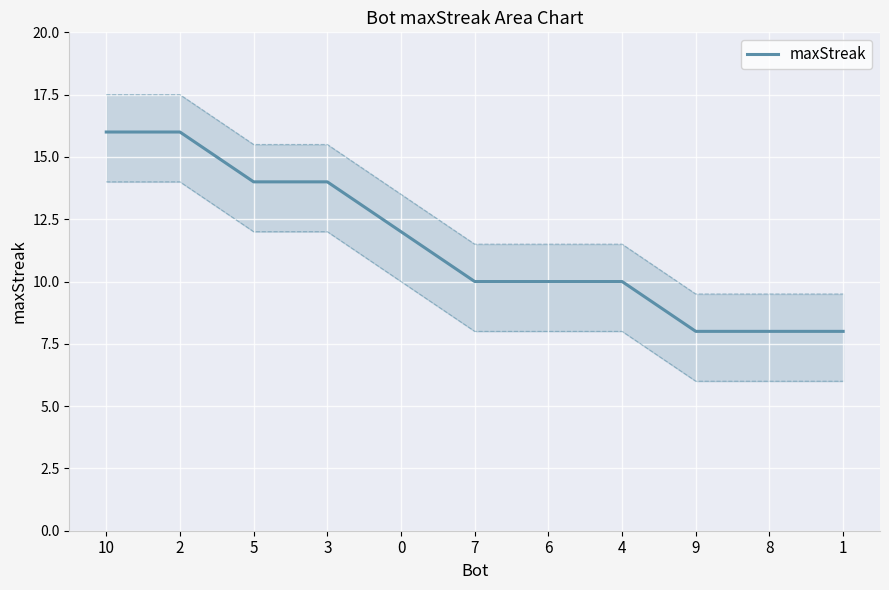

What is the approximate value at 6?

10